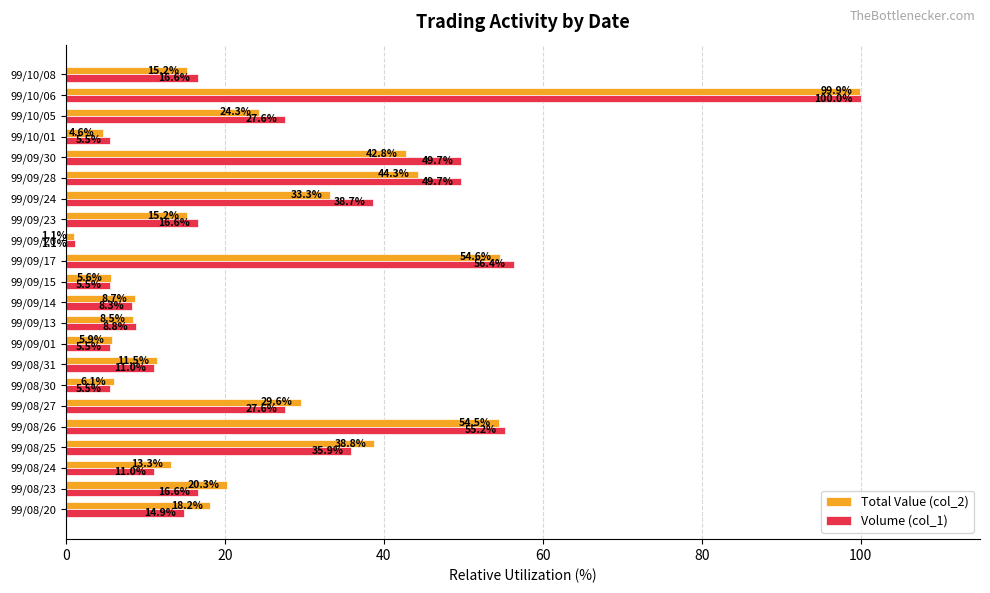

The Volume (col_1) series shows 14.9 at 99/08/20. True or false?

True